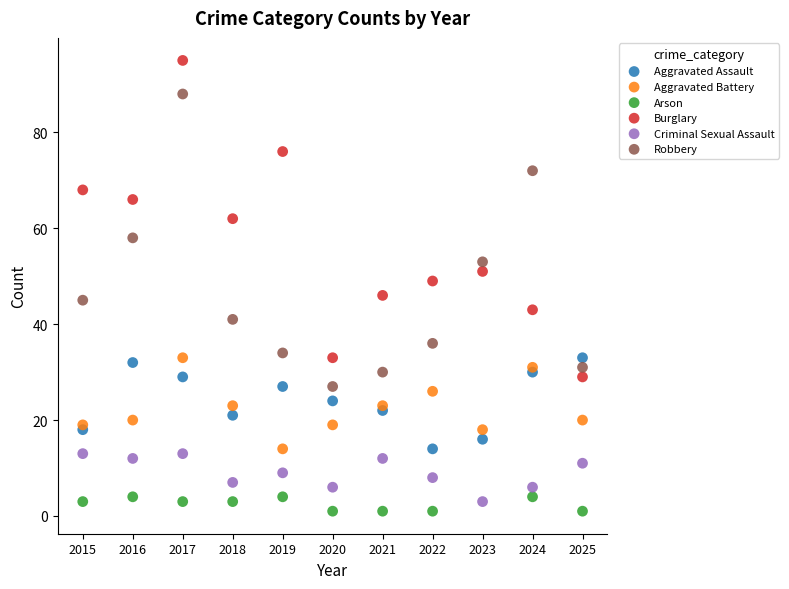

Which series has the widest spread of Y values?

Burglary